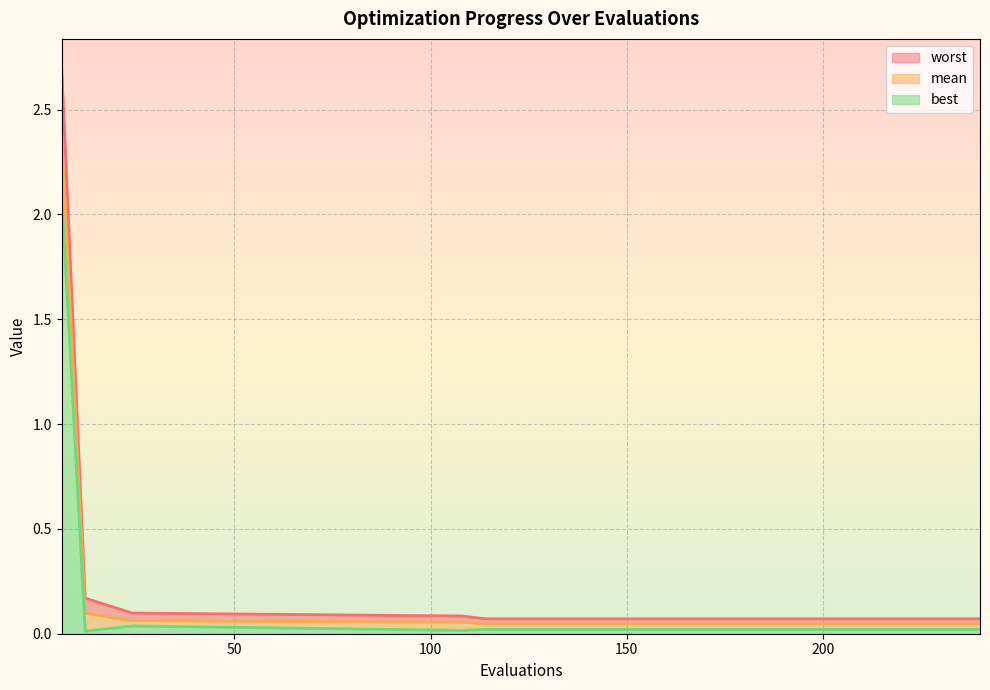

Rank the series at 108 from lowest to highest value.

best, mean, worst